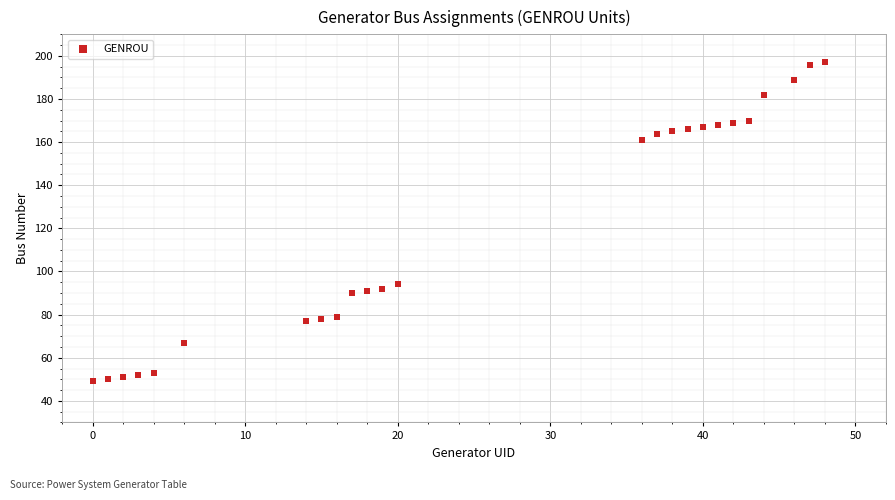

What is the range of Y values (max minus min)?

148